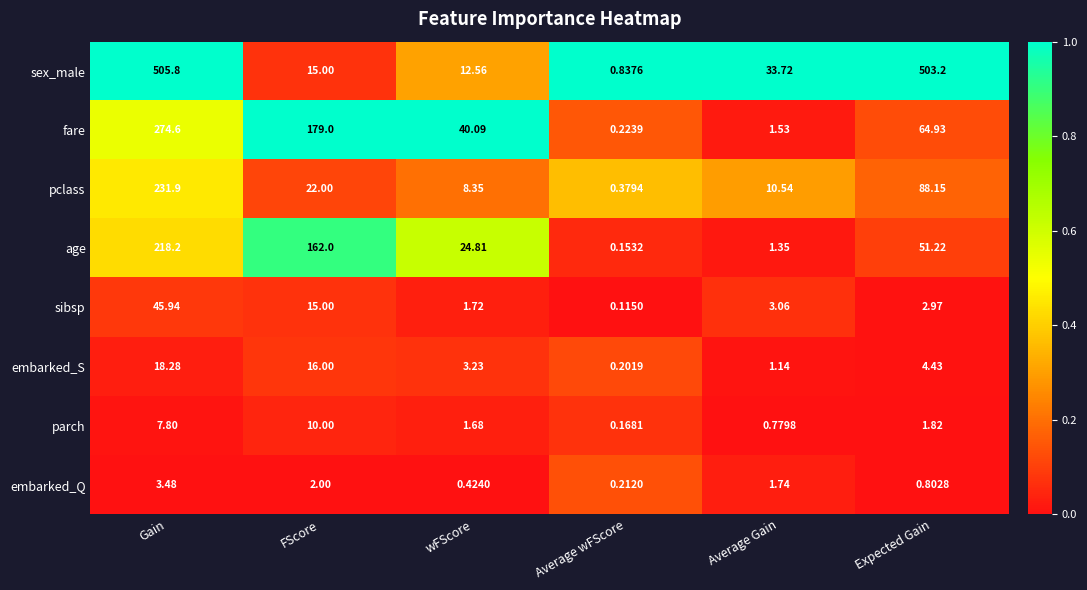

At Average wFScore, list the series in order from smallest to largest.

sibsp, age, parch, embarked_S, embarked_Q, fare, pclass, sex_male